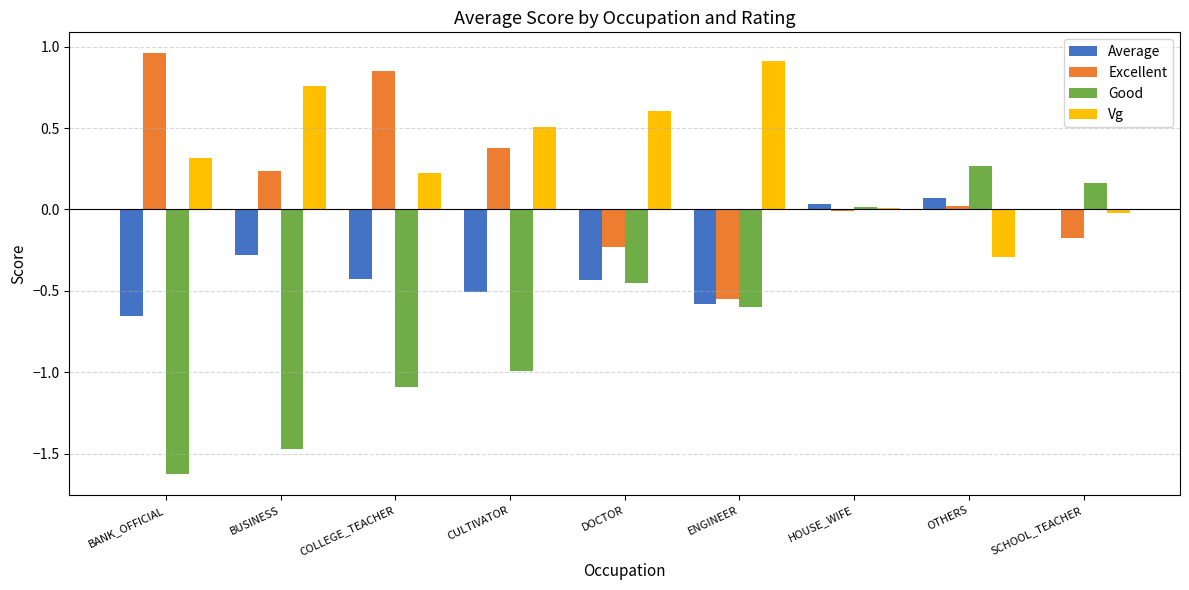

Is it true that Good equals -1.1 at ENGINEER?

False